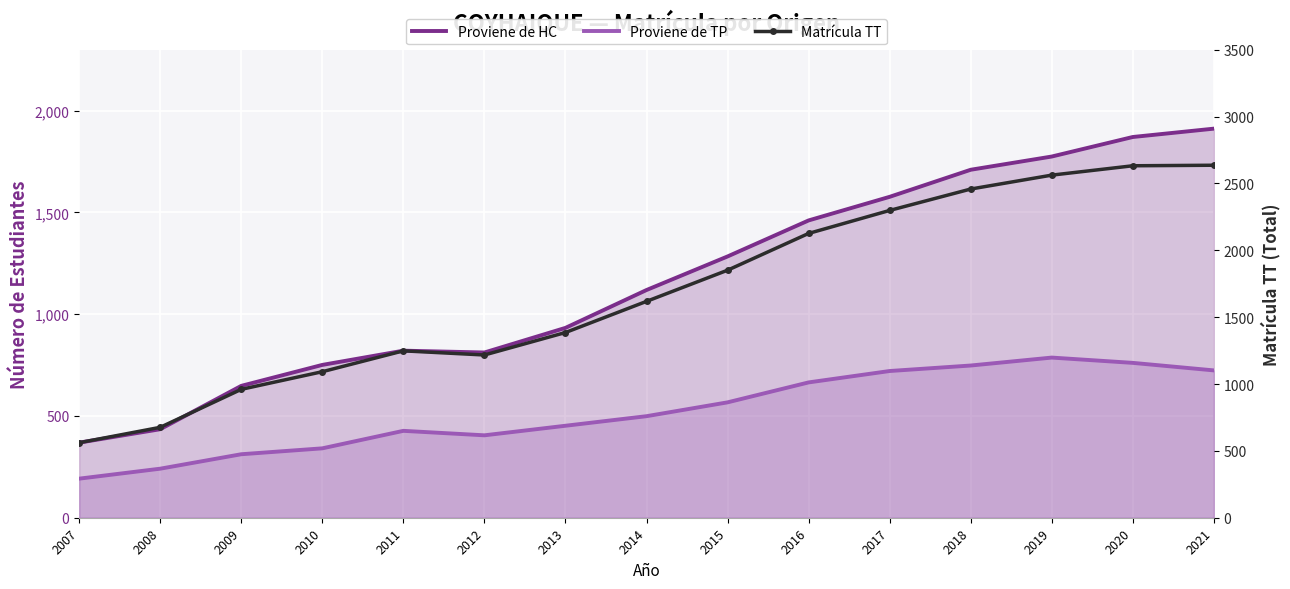

How many data points does each series have?

15